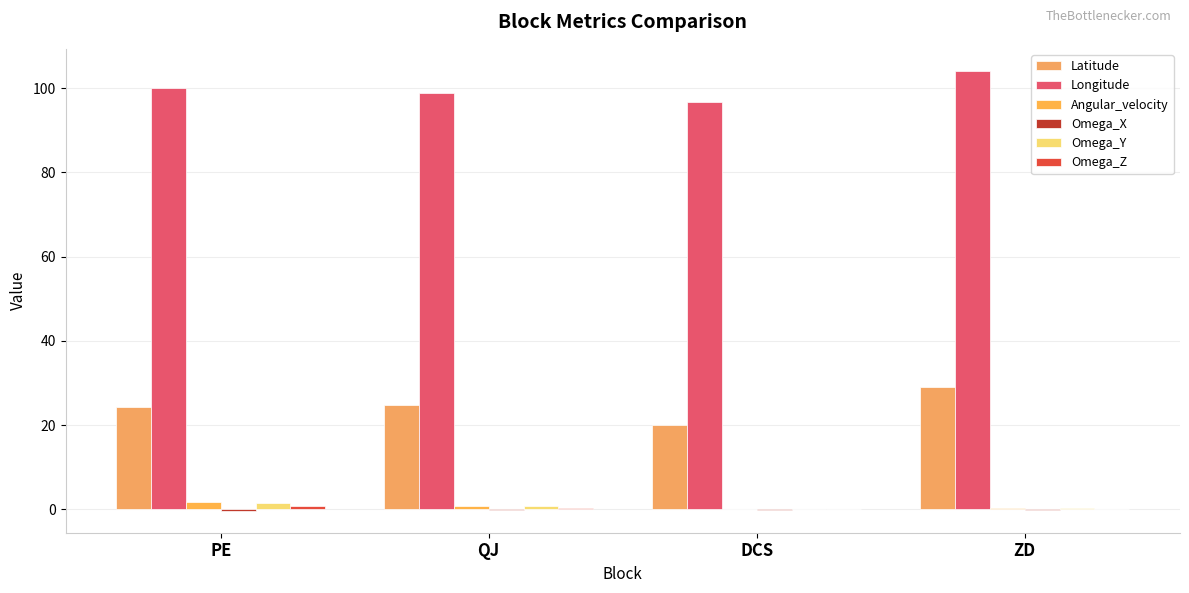

What is the average value of the Omega_Y series?

0.8